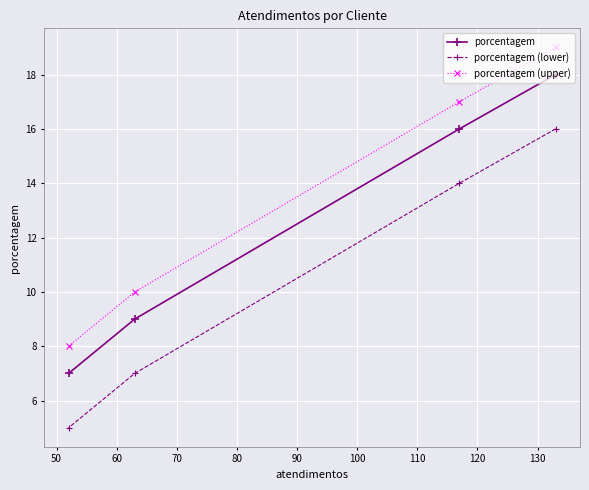

Which series has the largest total across all categories?

porcentagem (upper)